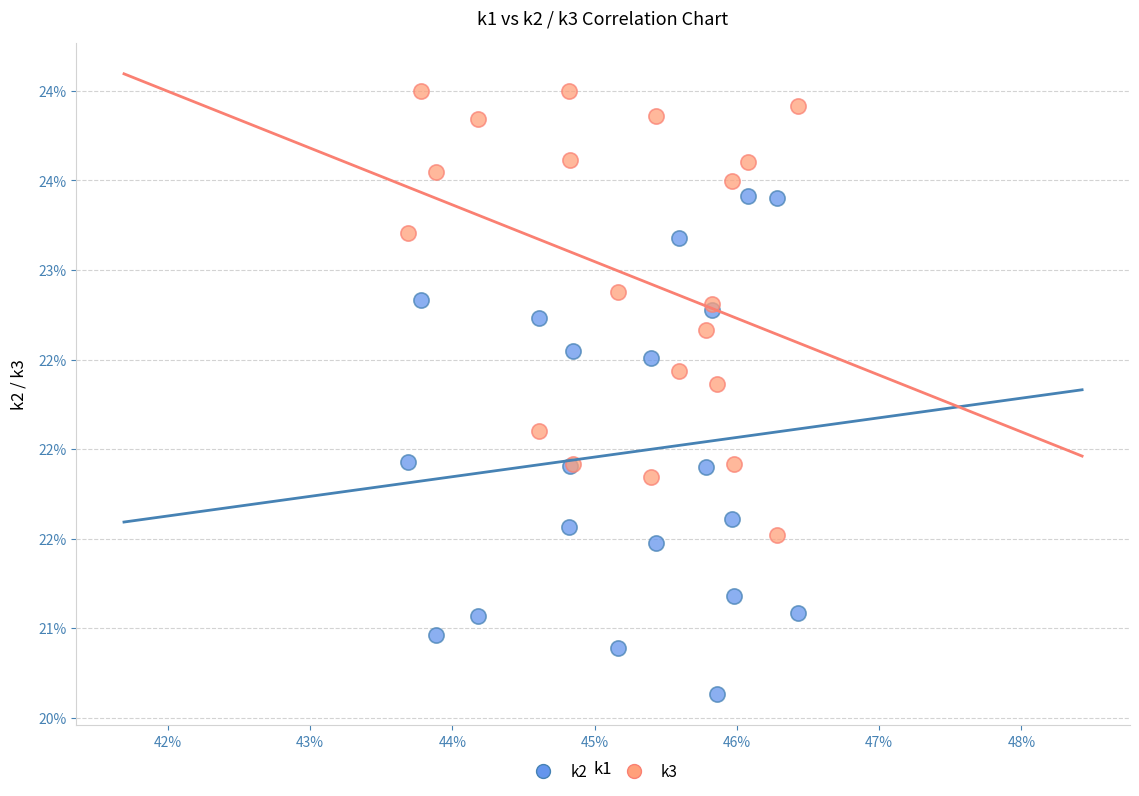

Which series reaches the minimum Y coordinate?

k2